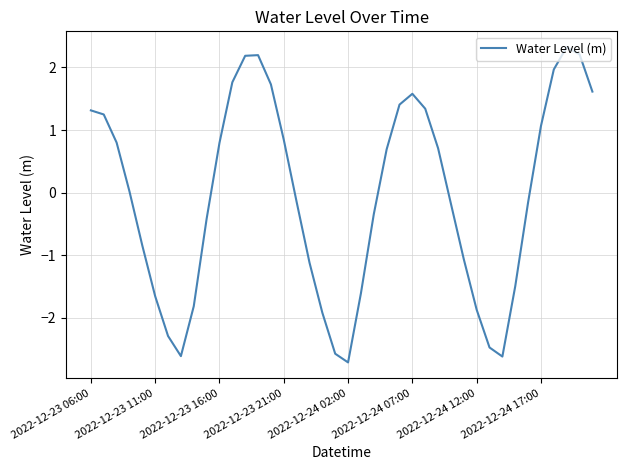

What is the maximum value shown in the chart?

2.3